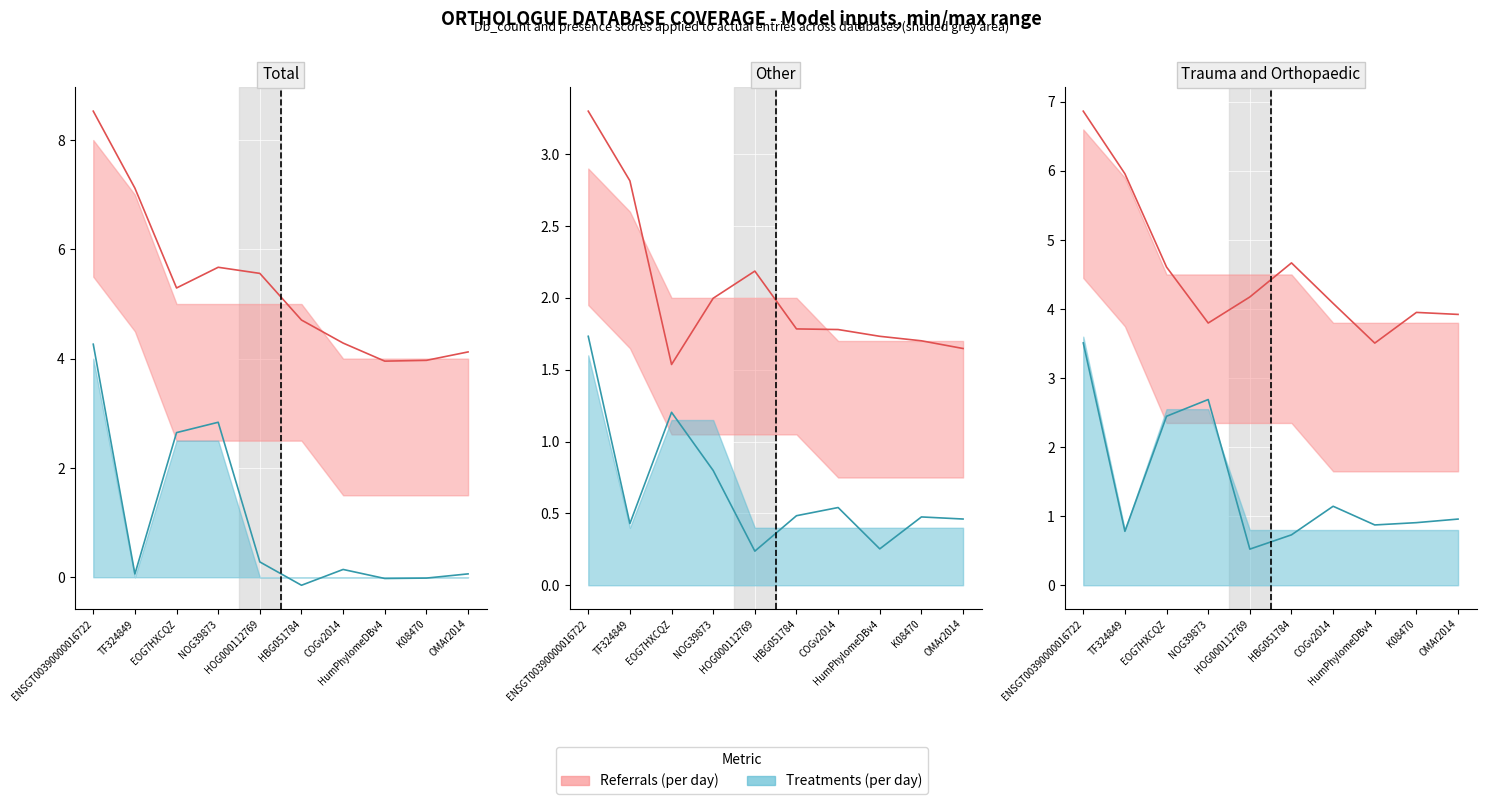

Reading left to right, list all the values displayed in this chart.

8.5	7.1	5.3	5.7	5.6	4.7	4.3	4.0	4.0	4.1